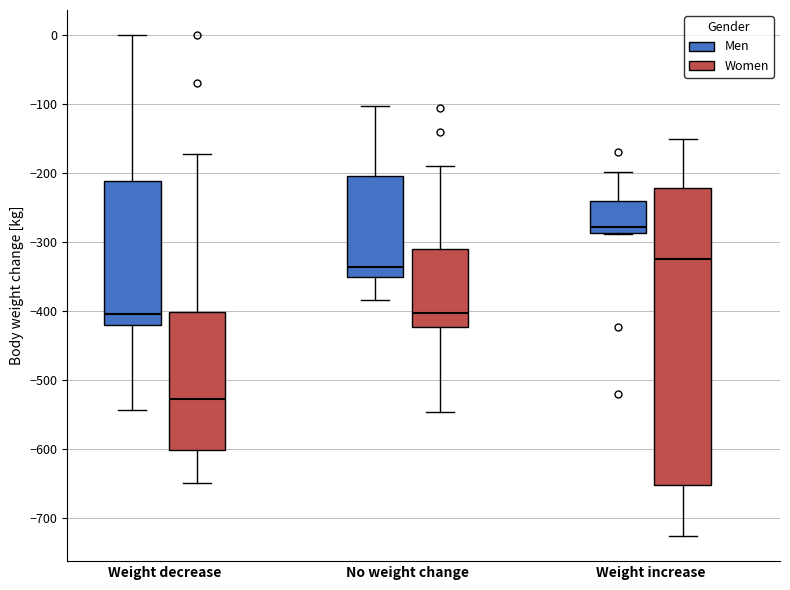

Reading left to right, transcribe this box plot: for each box, give where its median line is, the range the box spans, and where its two whiskers end, as read against the y-axis. The values are not printed on the chart, so give them approximately, as read against the axis.

Weight decrease (Men): median -400, box -420 to -210, whiskers -540 to 0
Weight decrease (Women): median -530, box -600 to -400, whiskers -650 to -170
No weight change (Men): median -340, box -350 to -200, whiskers -380 to -100
No weight change (Women): median -400, box -420 to -310, whiskers -550 to -190
Weight increase (Men): median -280, box -290 to -240, whiskers -290 to -200
Weight increase (Women): median -320, box -650 to -220, whiskers -730 to -150